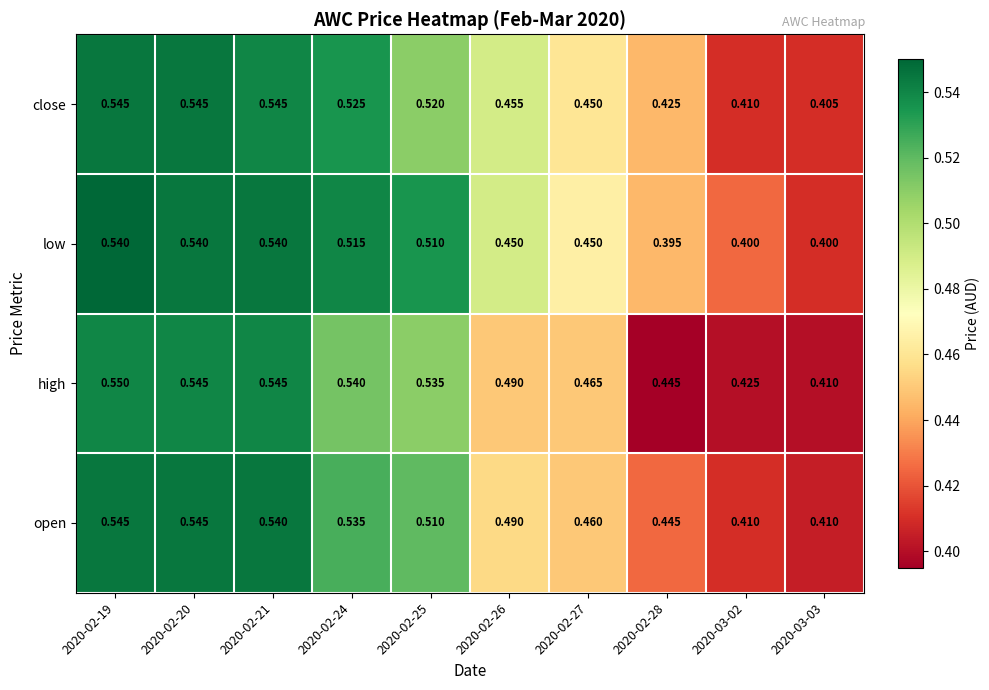

Which series has the widest spread of values?

low